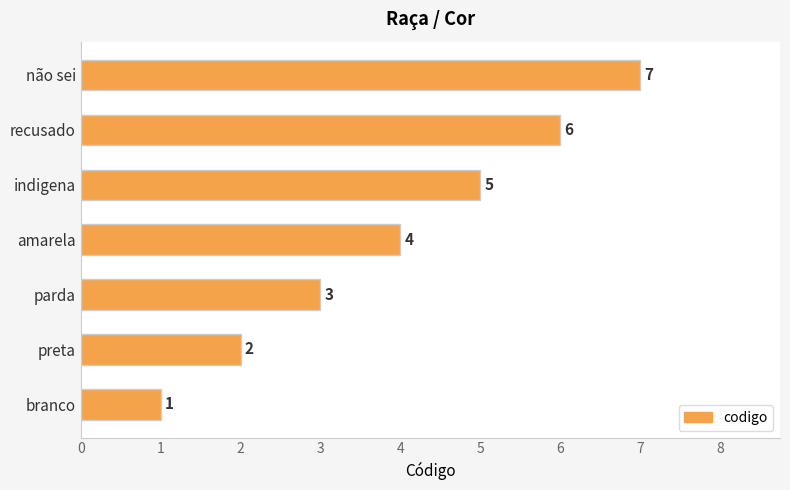

List the labels in order of value, smallest first.

branco, preta, parda, amarela, indigena, recusado, não sei